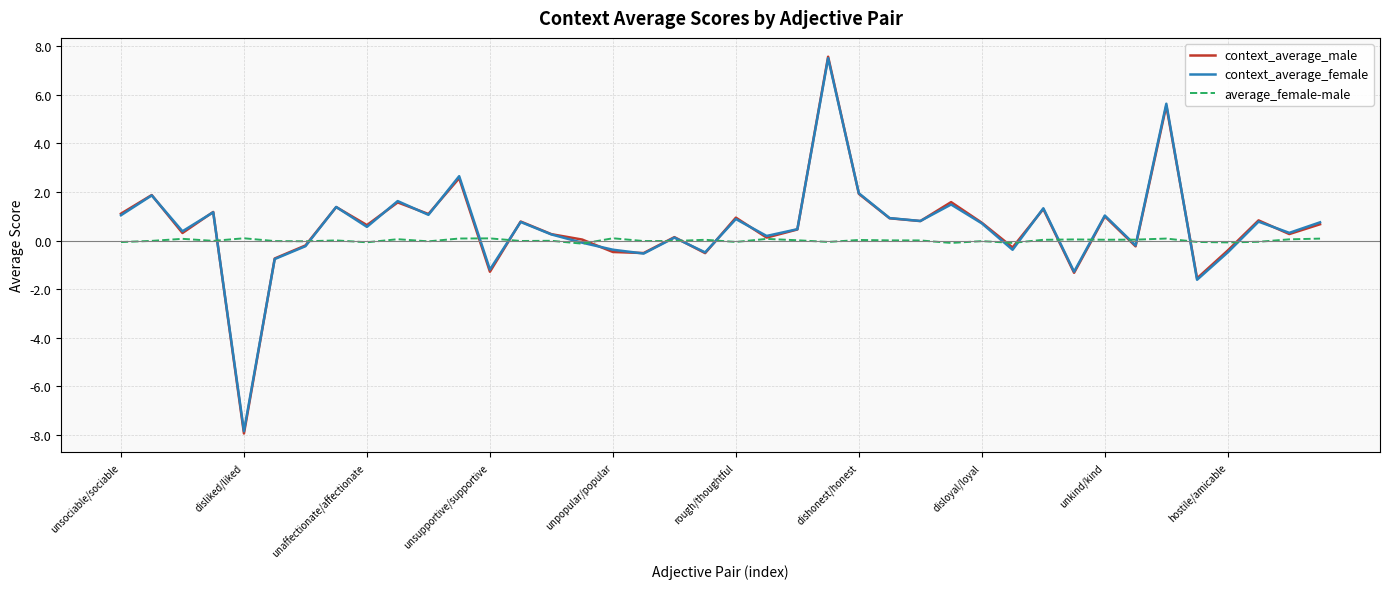

Which series has the largest range (max minus min)?

context_average_male